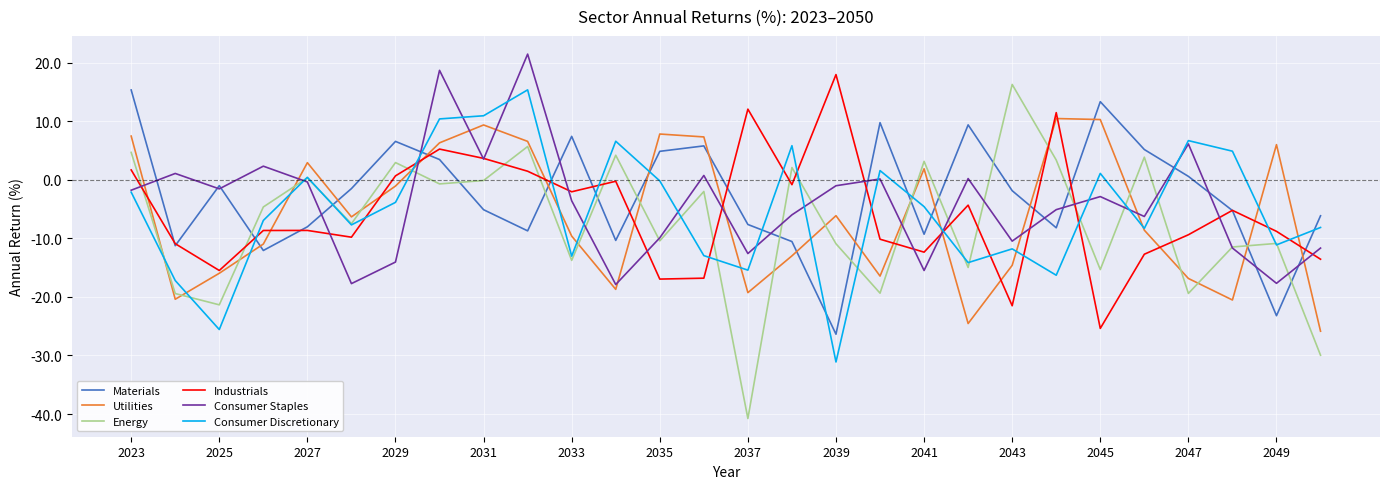

Which series ends up on top after the final intersection of Industrials and Energy?

Industrials